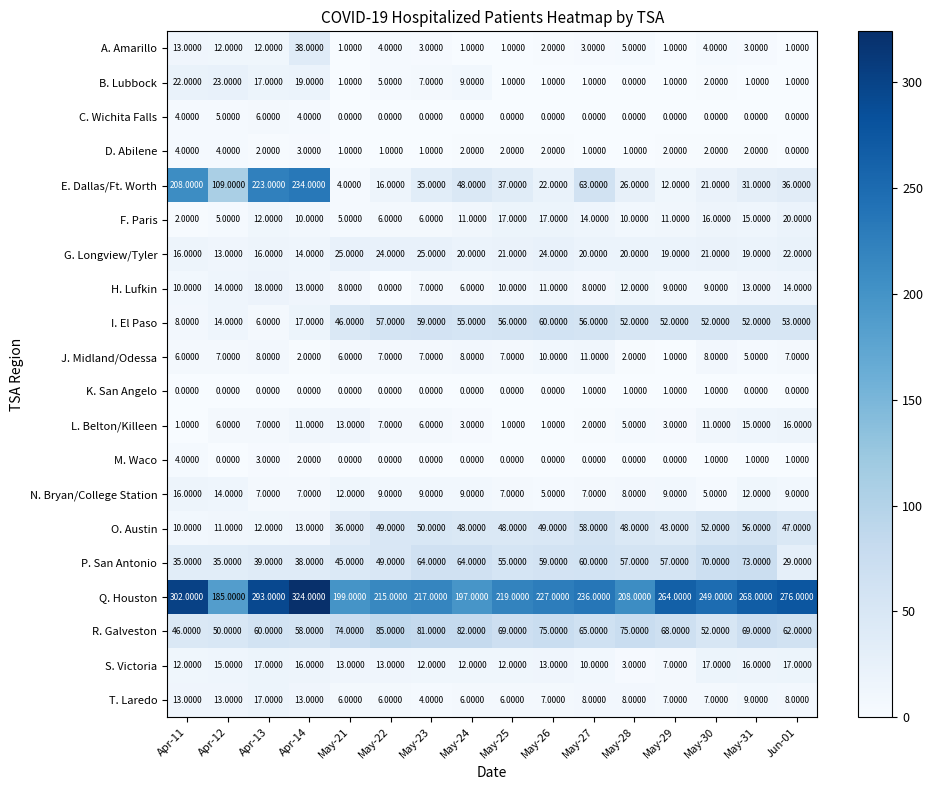

Which series changed the most between May-24 and May-28?

E. Dallas/Ft. Worth